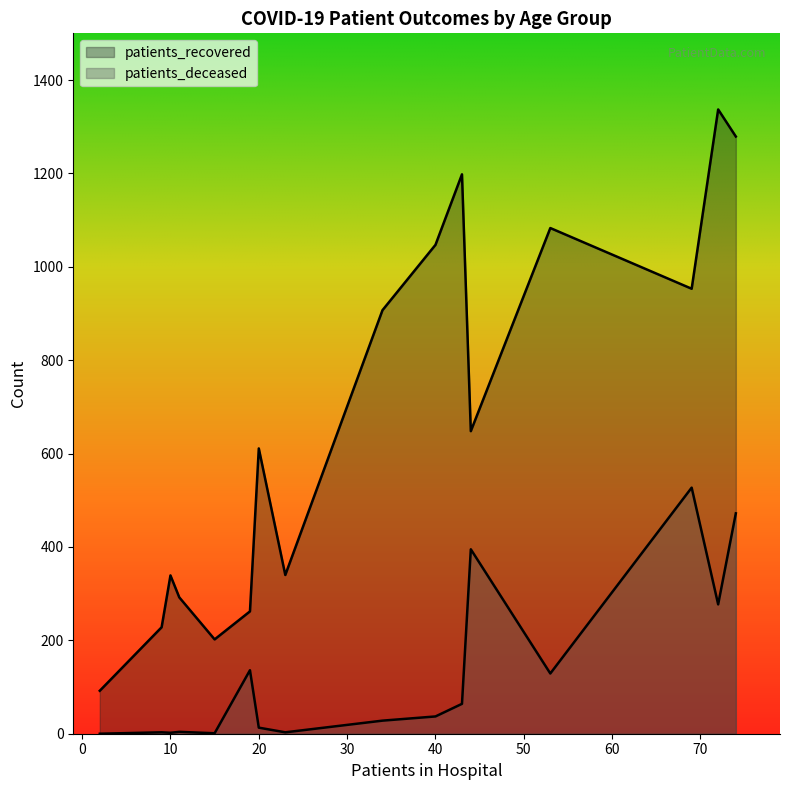

Does the chart display data point markers on the line(s)?

No